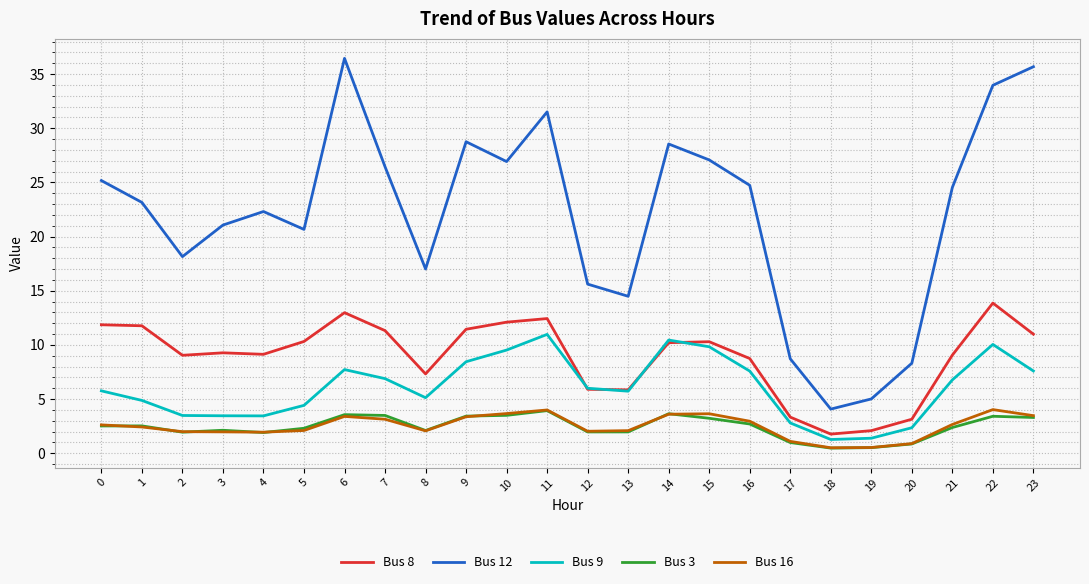

Between 4 and 22, which series saw the biggest shift?

Bus 12